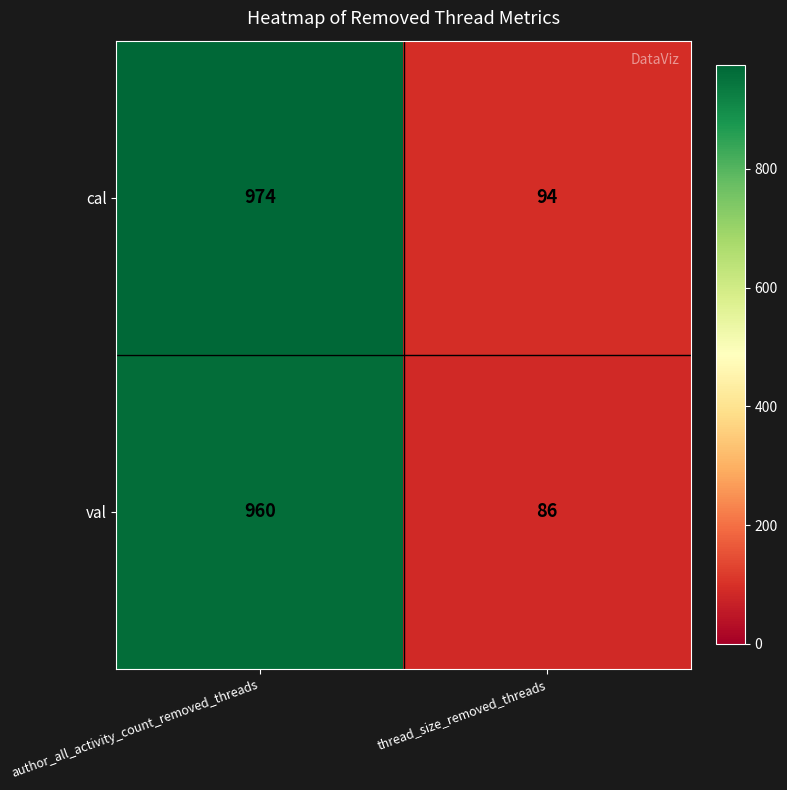

What is the maximum value for cal?

974